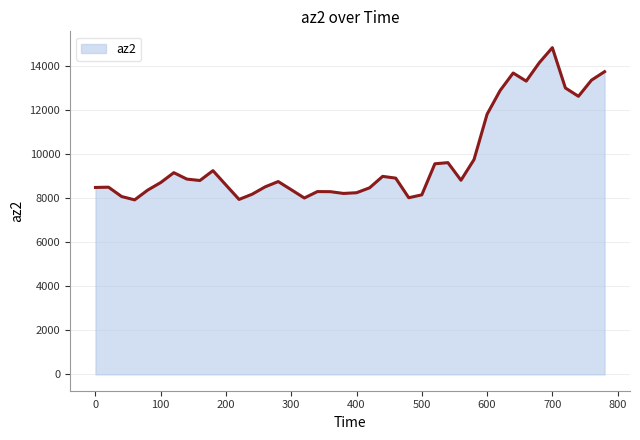

What is the smallest value displayed?

7936